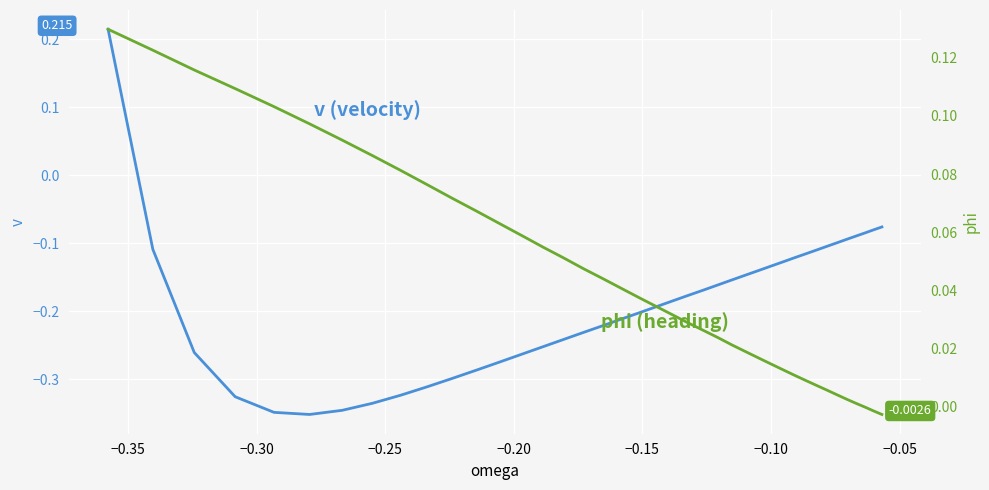

Reading right to left, list all the values displayed in this chart.

v: -0.1	-0.1	-0.1	-0.1	-0.1	-0.1	-0.1	-0.1	-0.1	-0.1	-0.1	-0.1	-0.1	-0.1	-0.2	-0.2	-0.2	-0.2	-0.2	-0.2	-0.2	-0.2	-0.2	-0.2	-0.2	-0.3	-0.3	-0.3	-0.3	-0.3	-0.3	-0.3	-0.3	-0.3	-0.4	-0.3	-0.3	-0.3	-0.1	0.2
phi: -0.0	-0.0	-0.0	0.0	0.0	0.0	0.0	0.0	0.0	0.0	0.0	0.0	0.0	0.0	0.0	0.0	0.0	0.0	0.0	0.0	0.0	0.0	0.0	0.0	0.1	0.1	0.1	0.1	0.1	0.1	0.1	0.1	0.1	0.1	0.1	0.1	0.1	0.1	0.1	0.1